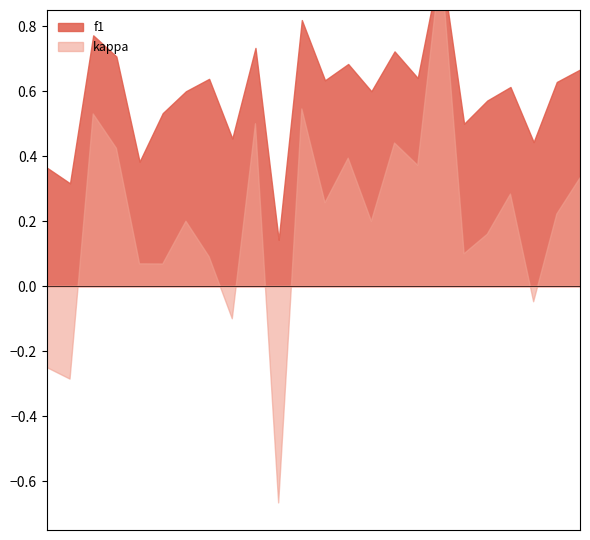

How many lines are shown in the chart?

2